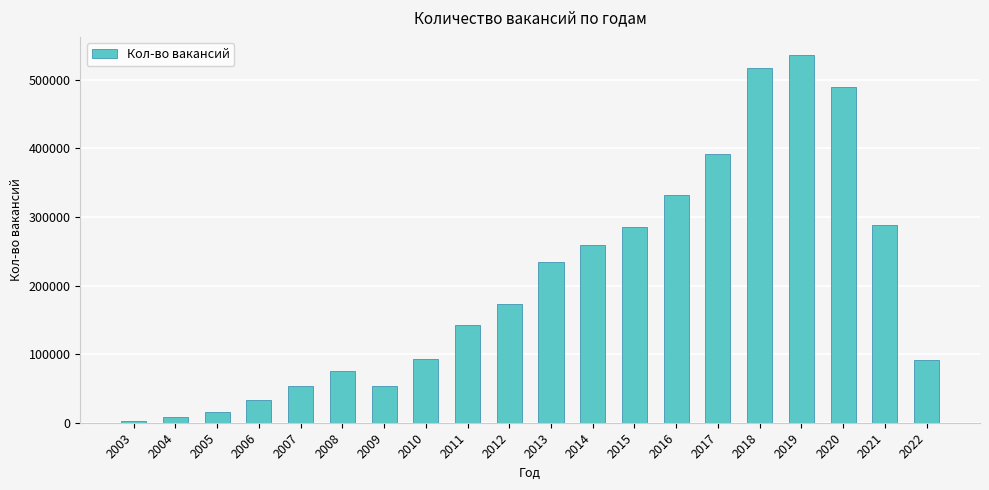

What is the maximum value shown in the chart?

535956